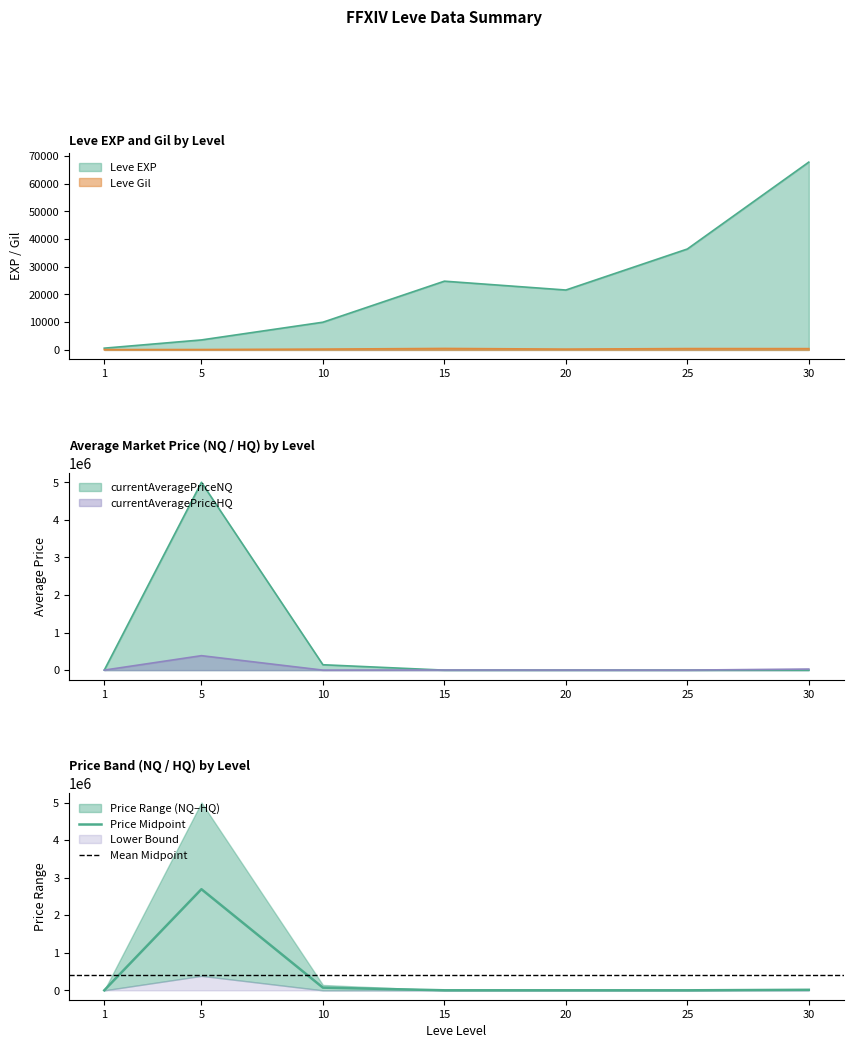

What is the maximum value for Leve EXP?

67730